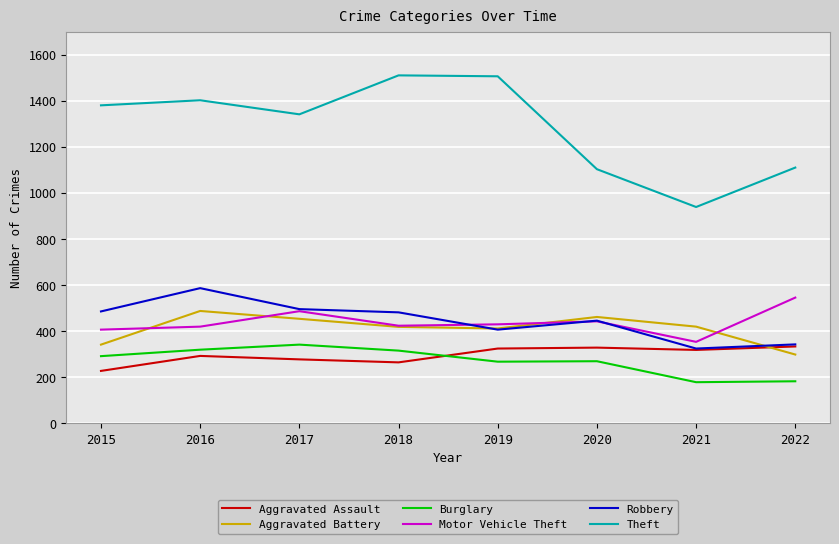

Which series has the largest total across all categories?

Theft